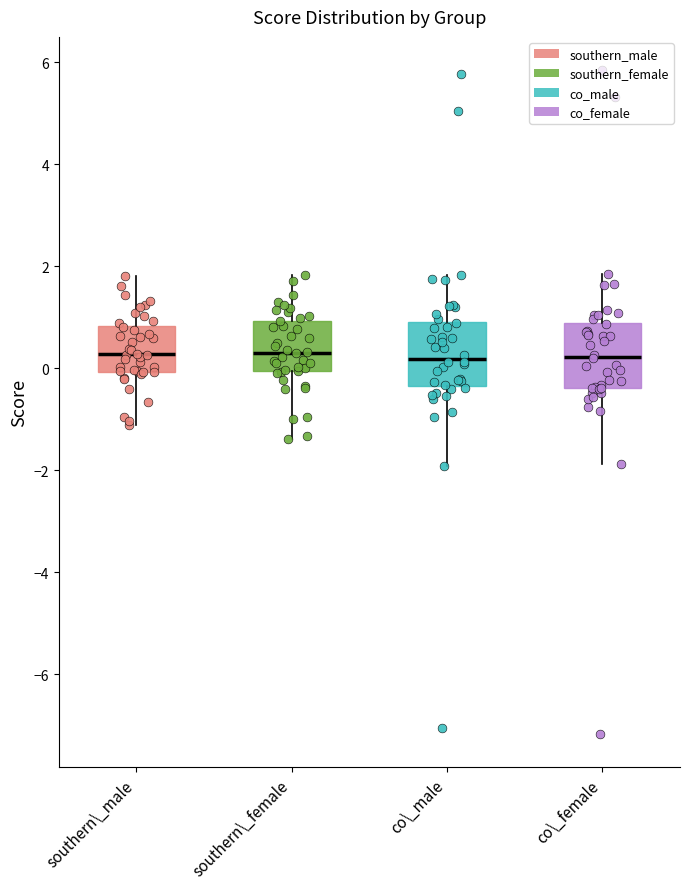

Reading left to right, read every box against the y-axis: the position of its median line, the range the box covers, and the ends of its whiskers. The values are not printed on the chart, so give them approximately, as read against the axis.

southern\_male: median 0.2, box 0.0 to 0.8, whiskers -1.2 to 1.8
southern\_female: median 0.4, box 0.0 to 1.0, whiskers -1.4 to 1.8
co\_male: median 0.2, box -0.4 to 1.0, whiskers -2.0 to 1.8
co\_female: median 0.2, box -0.4 to 0.8, whiskers -1.8 to 1.8